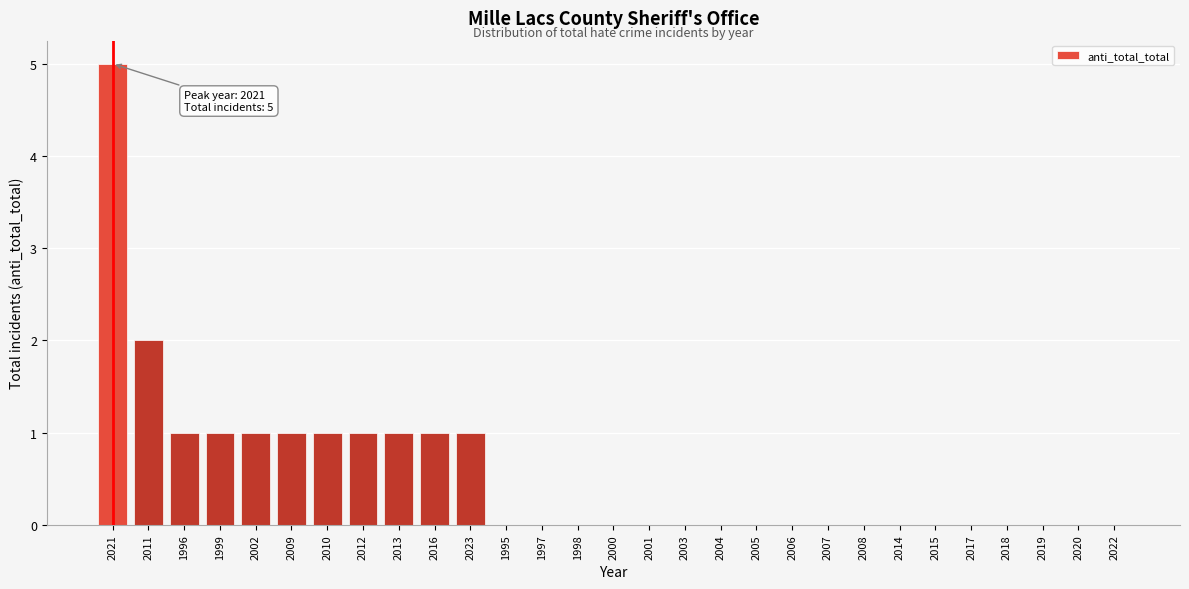

Reading left to right, transcribe all the data shown in this chart.

2021=5	2011=2	1996=1	1999=1	2002=1	2009=1	2010=1	2012=1	2013=1	2016=1	2023=1	1995=0	1997=0	1998=0	2000=0	2001=0	2003=0	2004=0	2005=0	2006=0	2007=0	2008=0	2014=0	2015=0	2017=0	2018=0	2019=0	2020=0	2022=0